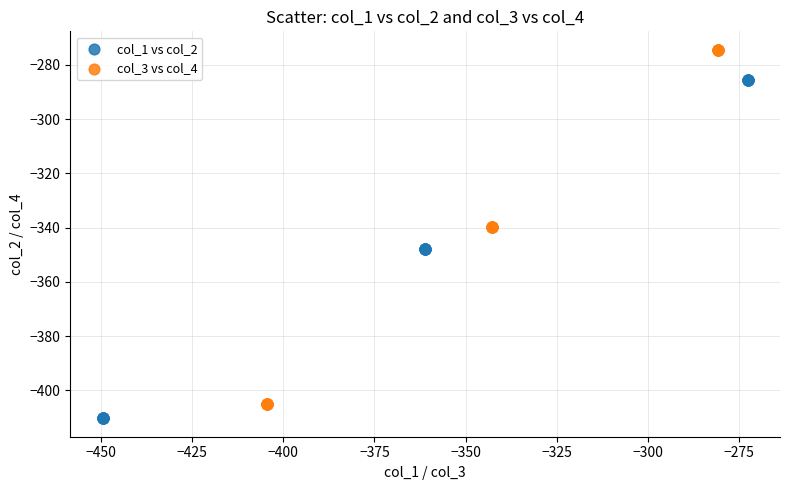

Which series contains the highest Y value?

col_3 vs col_4